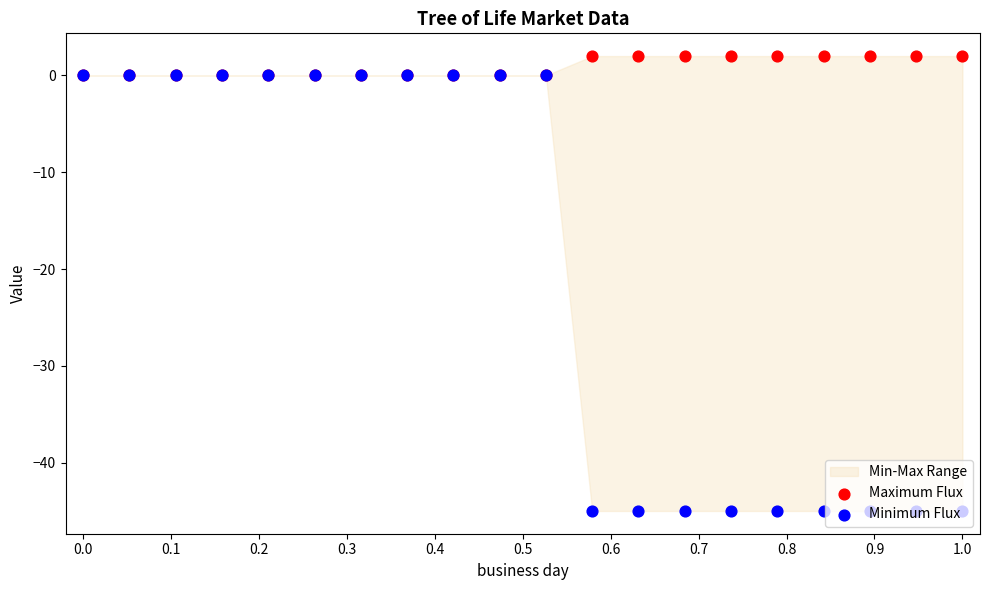

Which series contains the highest Y value?

Maximum Flux